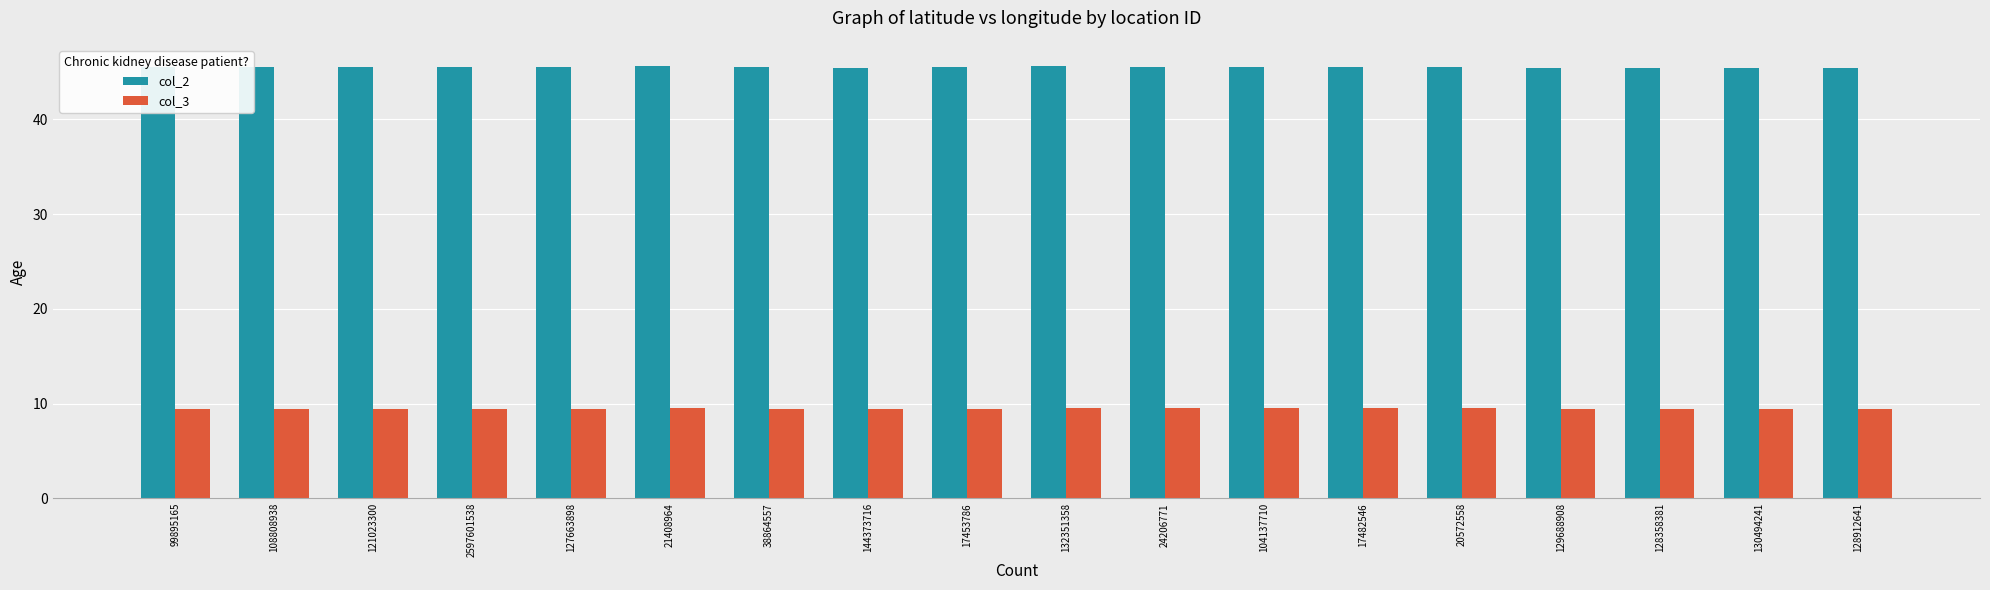

What is the difference between the highest and lowest values at 127663898?

36.0